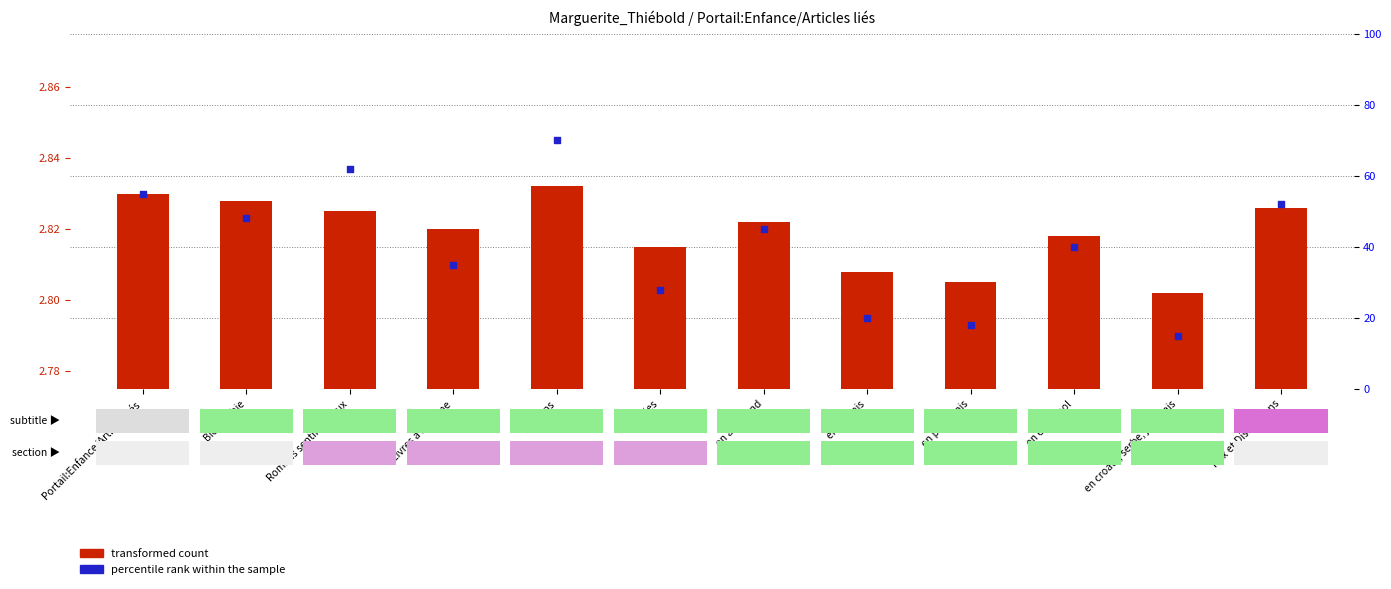

At how many categories does at least one series exceed 28?

8